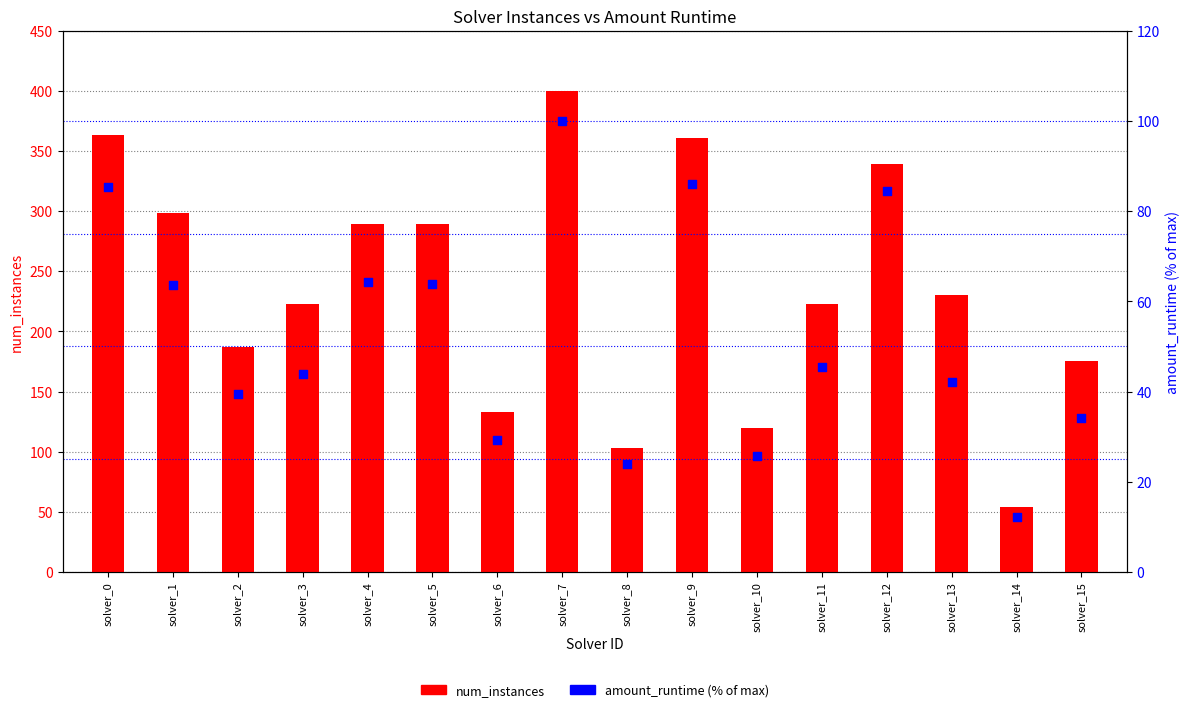

At which category is the sum across all series the highest?

solver_7